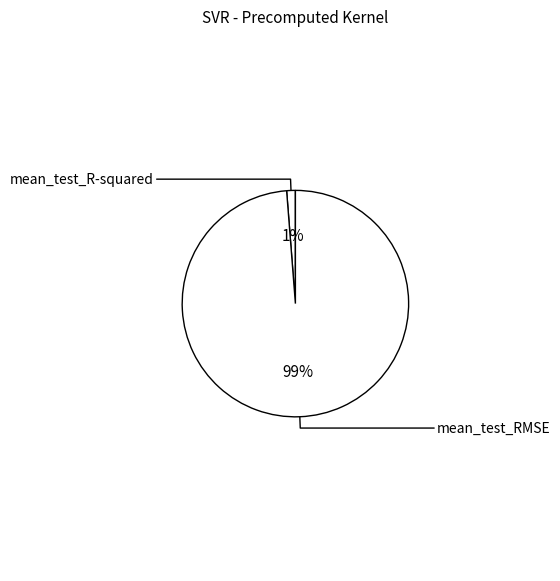

What is the largest slice in the pie chart?

mean_test_RMSE